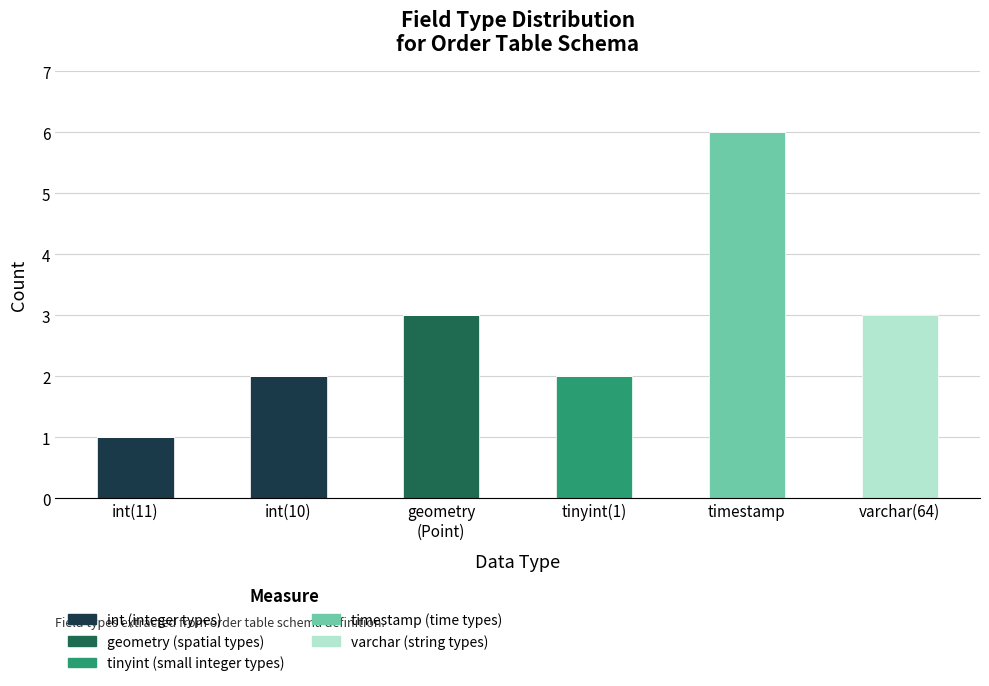

At which category is the sum across all series the highest?

timestamp